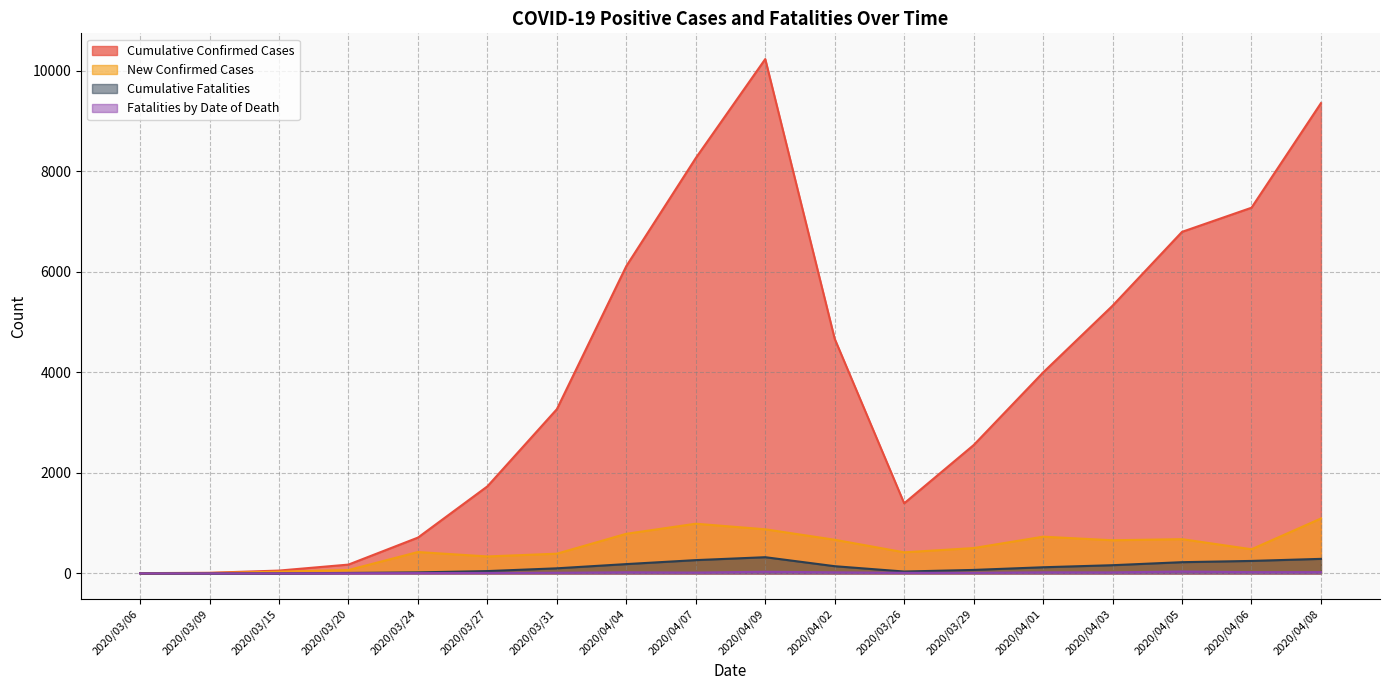

True or false: Cumulative Fatalities and Fatalities by Date of Death cross at least once.

False